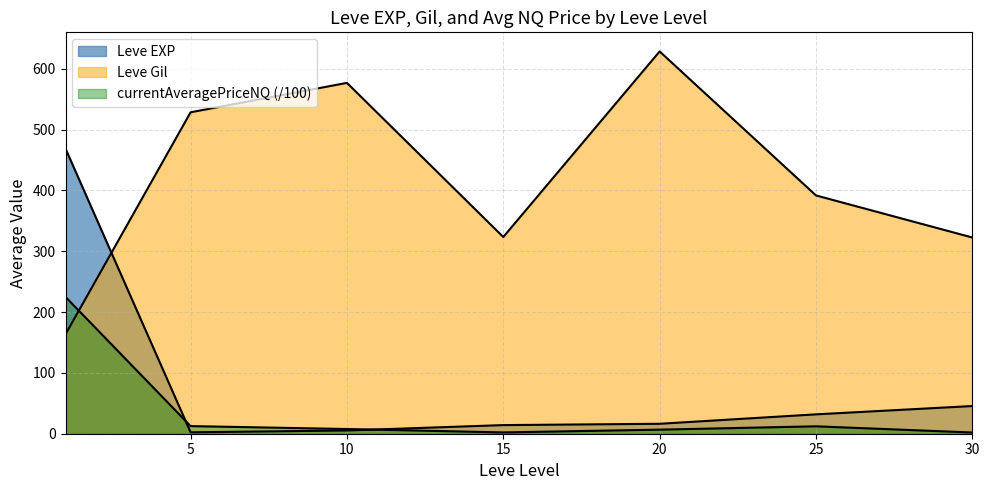

Count the number of categories in the chart.

7